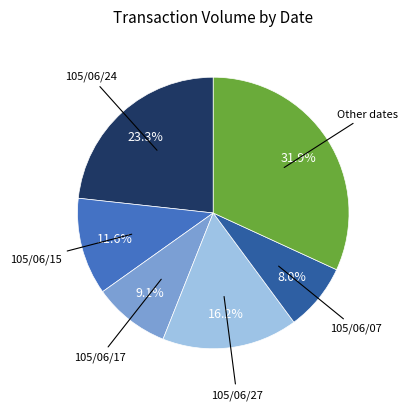

Is there any slice that represents more than half of the pie?

No